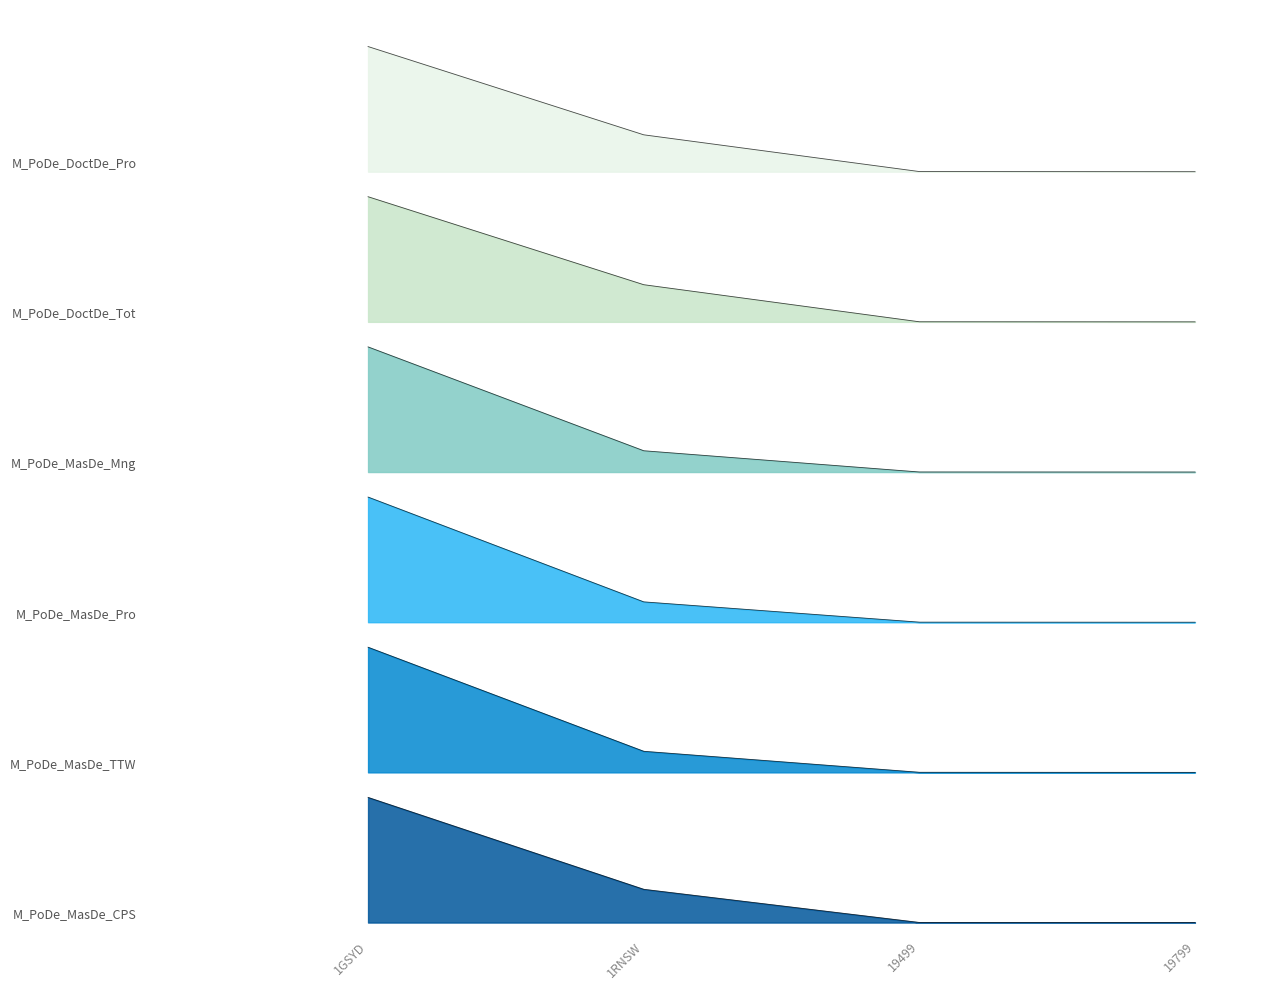

Reading left to right, extract all data points from this chart.

M_PoDe_DoctDe_Pro: 7.0	6.3	6.0	6.0
M_PoDe_DoctDe_Tot: 5.8	5.1	4.8	4.8
M_PoDe_MasDe_Mng: 4.6	3.8	3.6	3.6
M_PoDe_MasDe_Pro: 3.4	2.6	2.4	2.4
M_PoDe_MasDe_TTW: 2.2	1.4	1.2	1.2
M_PoDe_MasDe_CPS: 1.0	0.3	0.0	0.0